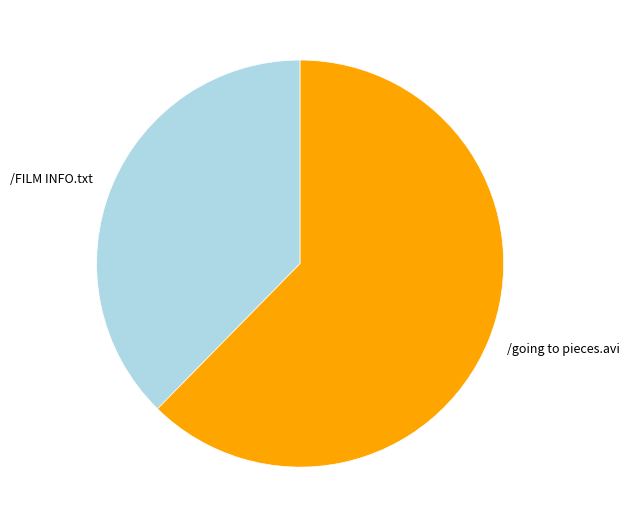

Rank the categories by value from lowest to highest.

/FILM INFO.txt, /going to pieces.avi